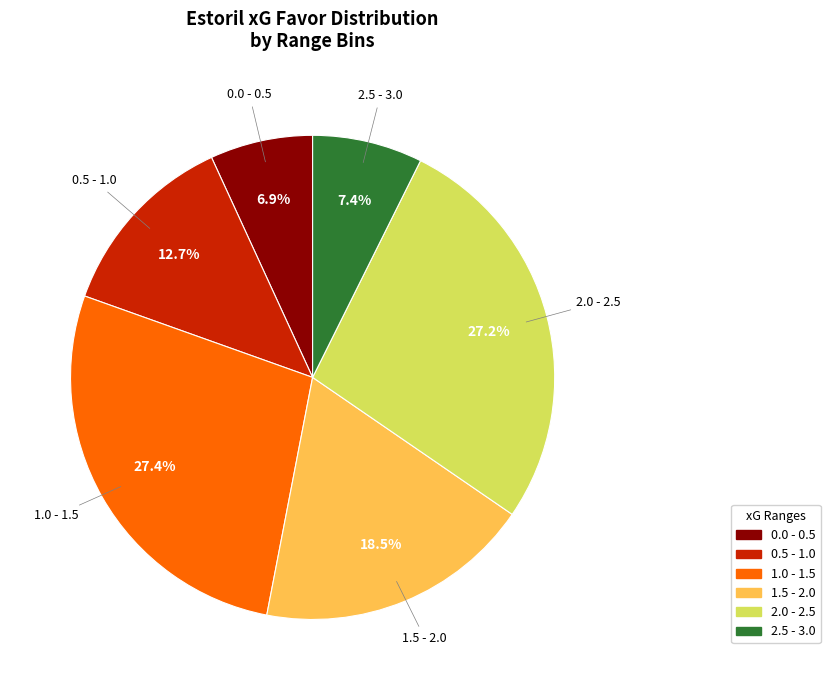

To the nearest percent, what is the average slice percentage?

17%